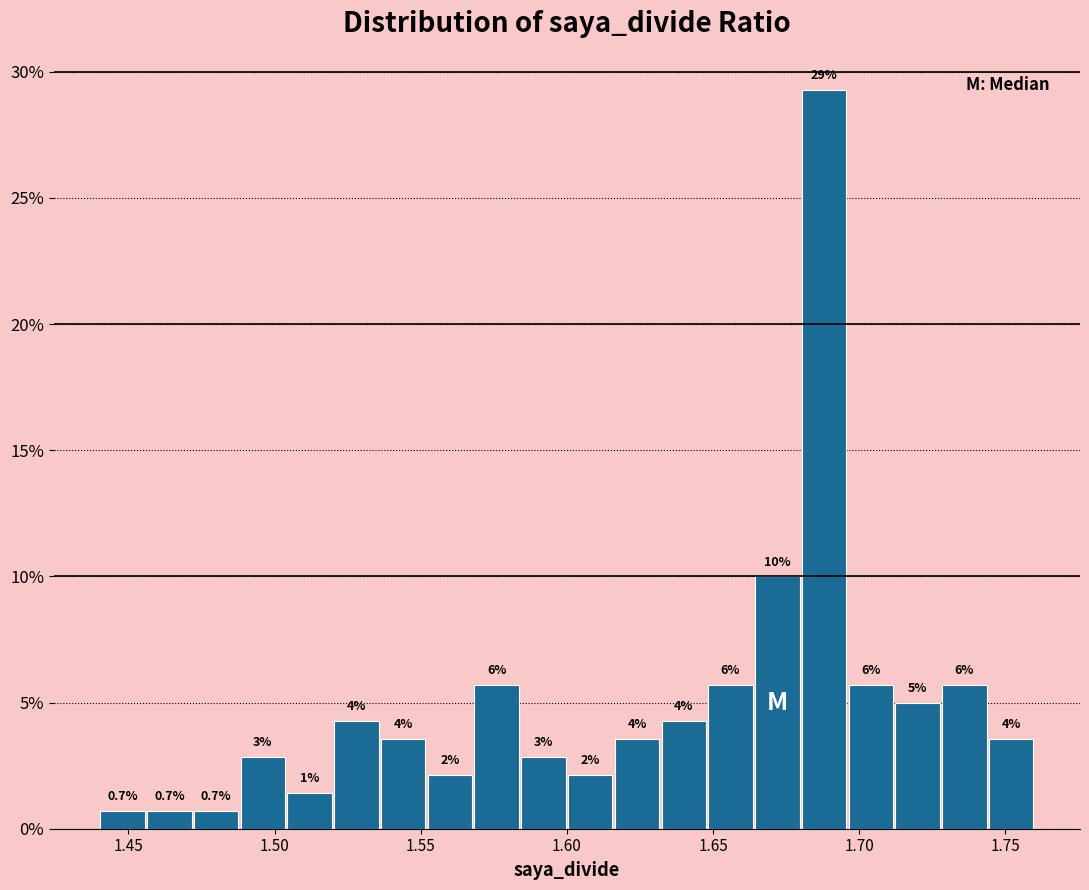

Around what value on the x-axis is the tallest bar? Give the approximate position of its centre, as read against the axis.

1.690